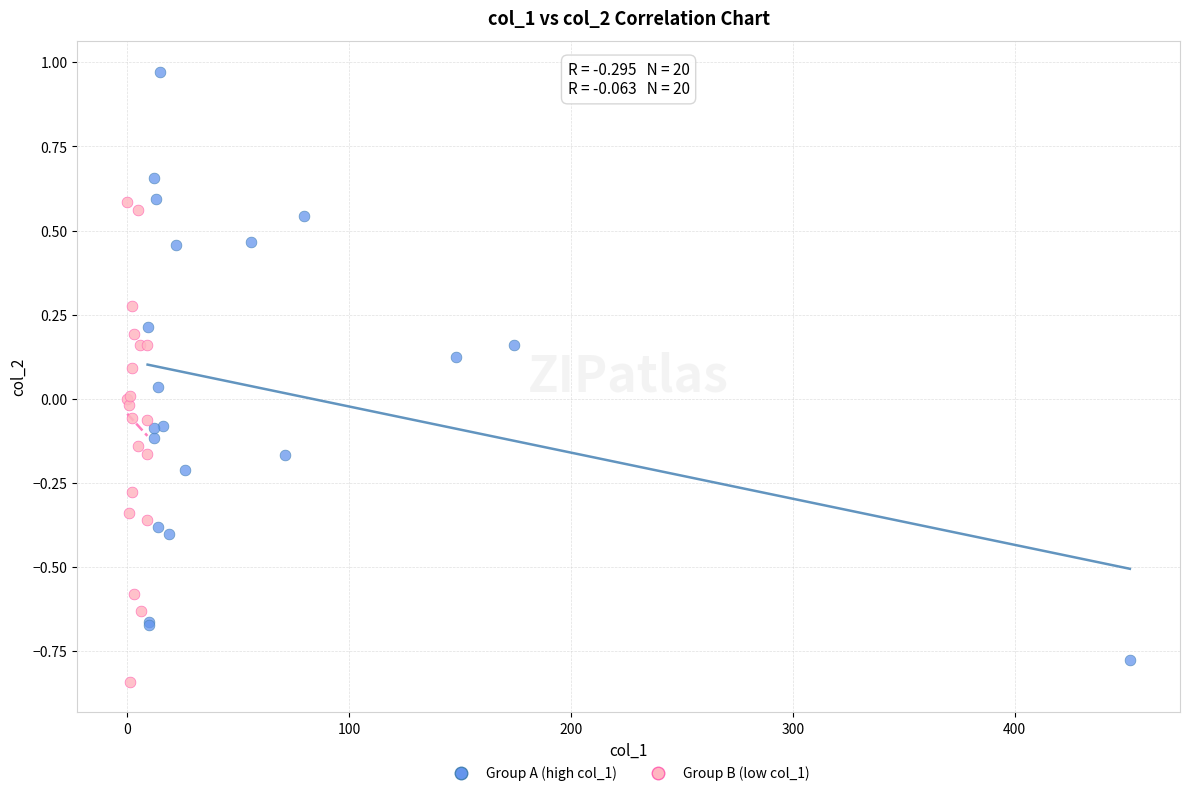

What are all the series names shown in the legend?

Group A (high col_1), Group B (low col_1)